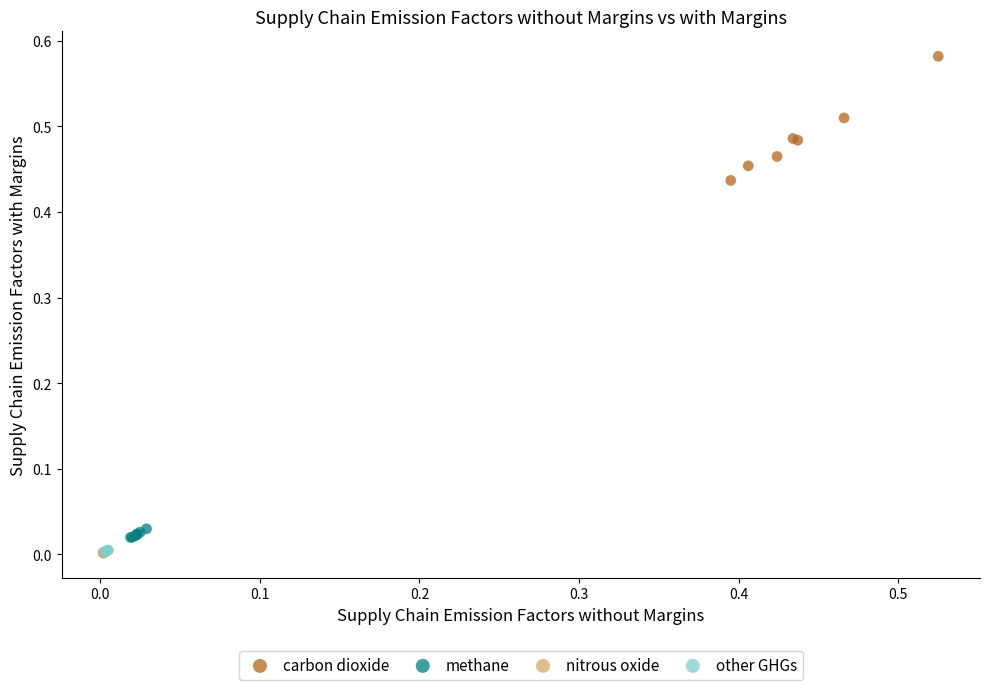

Which series contains the highest Y value?

carbon dioxide